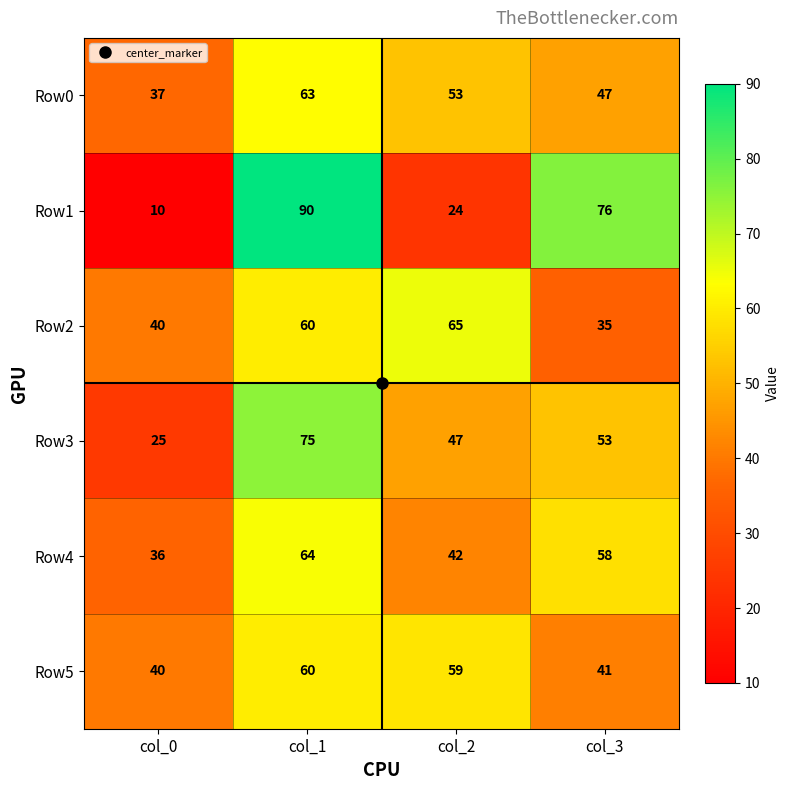

Where does the Row5 series first go above 59?

col_1